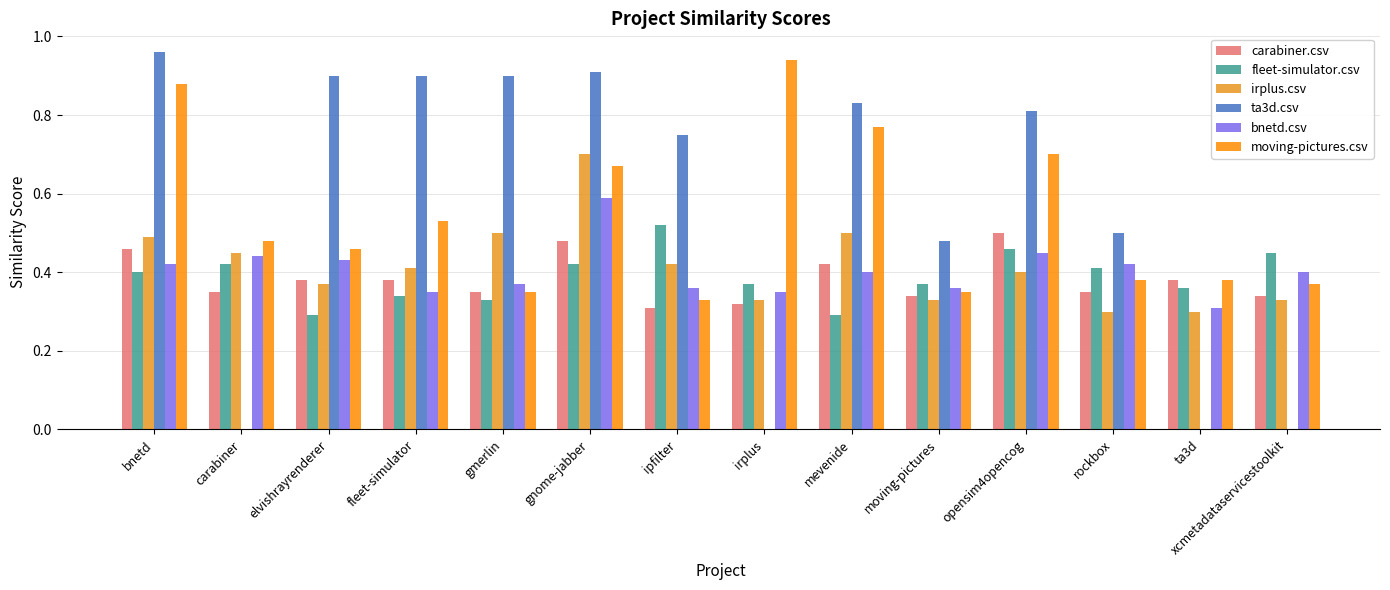

What is the difference between the maximum and minimum values in the irplus.csv series?

0.4